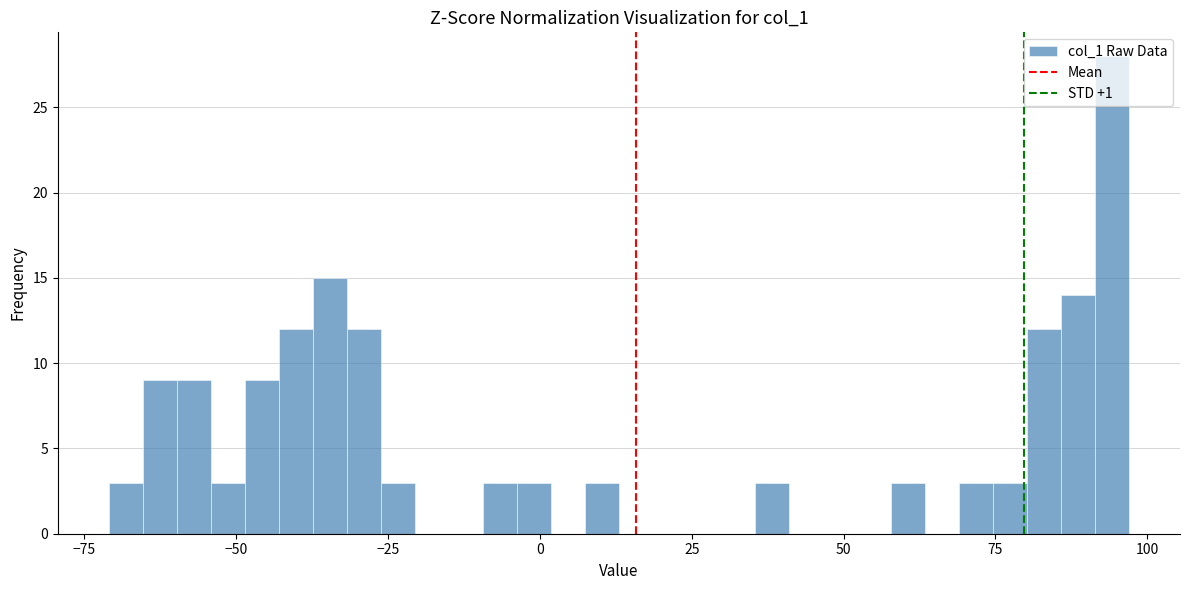

Read against the x-axis, roughly where is the centre of the tallest bar?

95